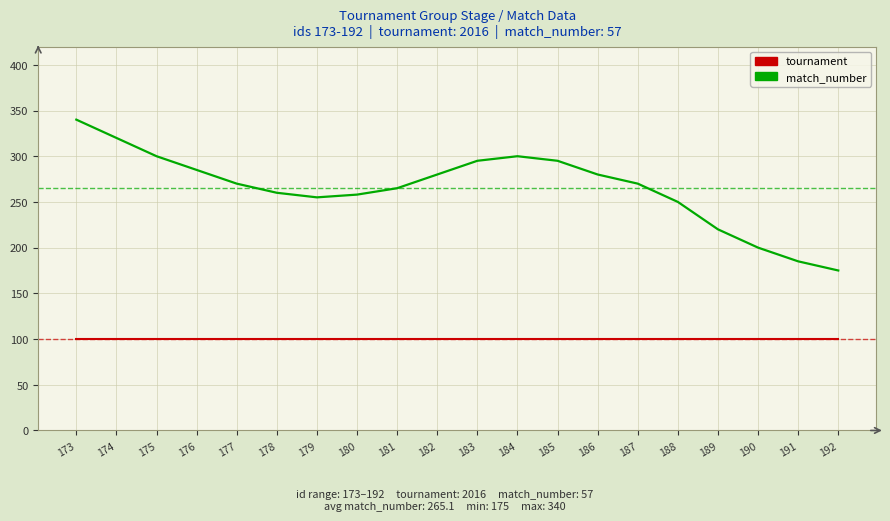

True or false: tournament and match_number intersect in this chart.

False